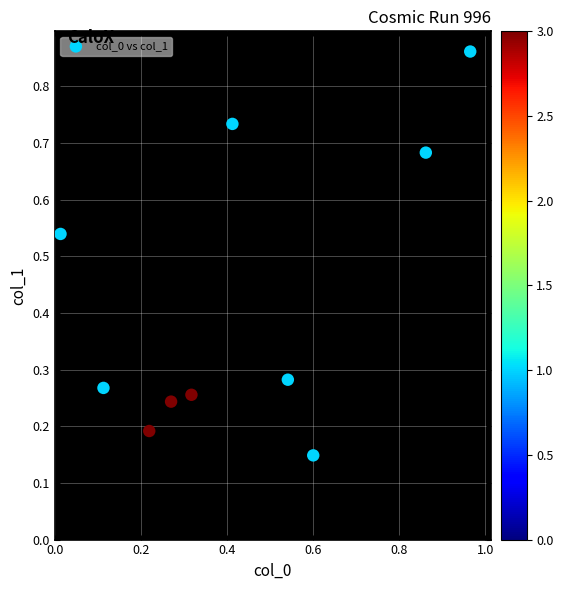

What is the range of X values (max minus min)?

1.0